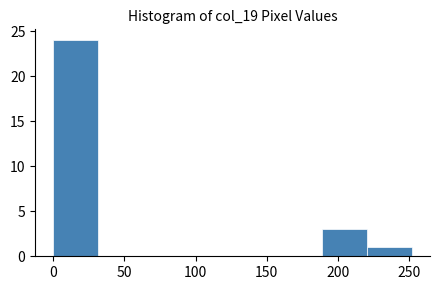

Reading left to right, list every bar in this chart as the range it spans on the x-axis followed by its height. Neither the bar edges nor the heights are printed on the chart, so give them approximately, as read against the axes.

0.0 to 31.5: 24
31.5 to 63.0: 0
63.0 to 94.5: 0
94.5 to 126.0: 0
126.0 to 157.5: 0
157.5 to 189.0: 0
189.0 to 220.5: 3
220.5 to 252.0: 1